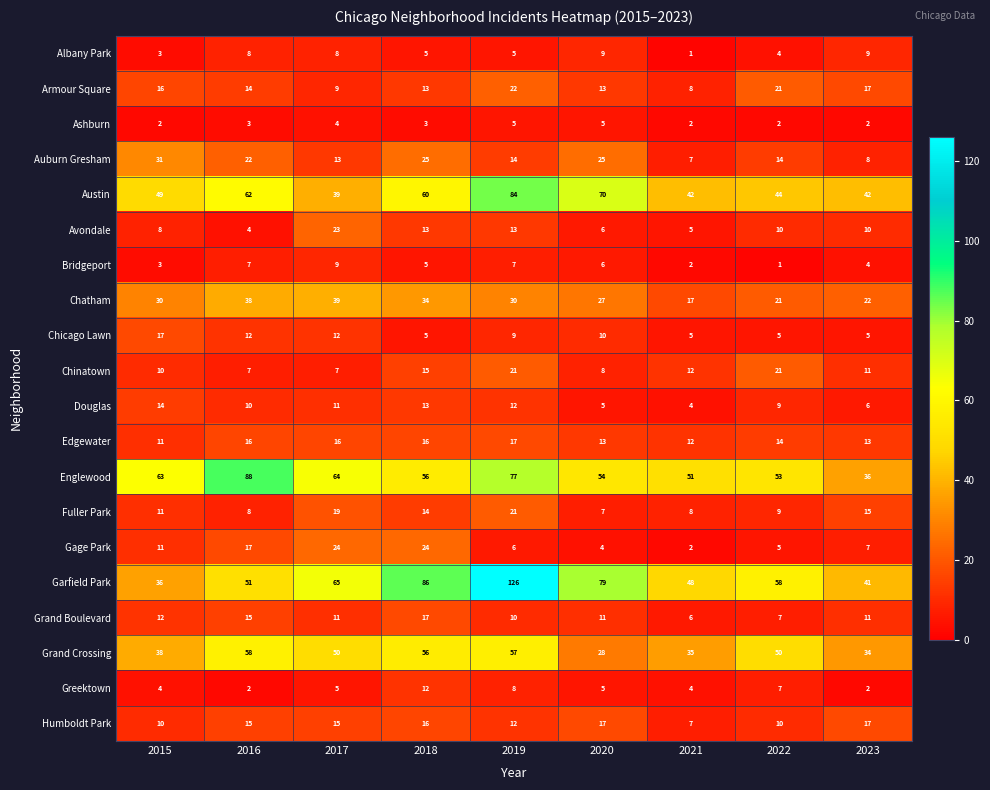

What is the minimum value for Armour Square?

8